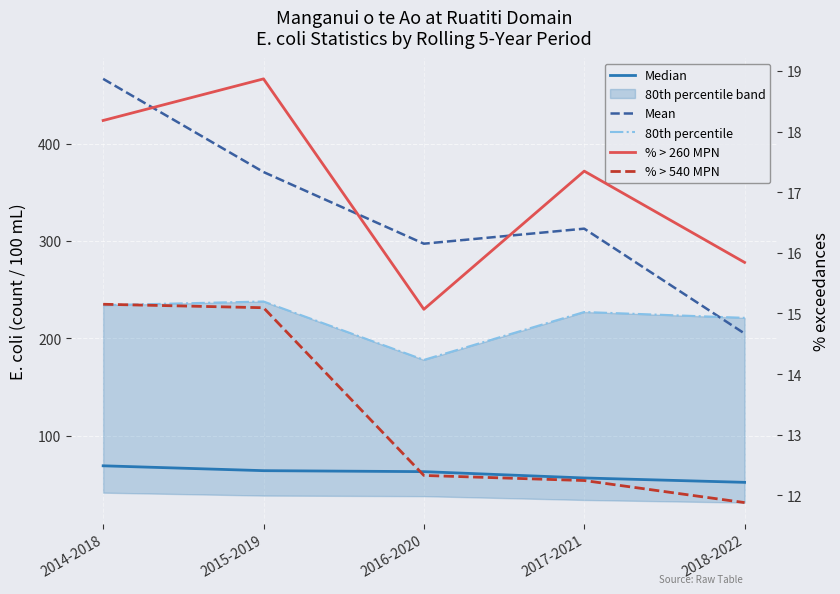

The 80th percentile series shows 234.0 at 2014-2018. True or false?

True